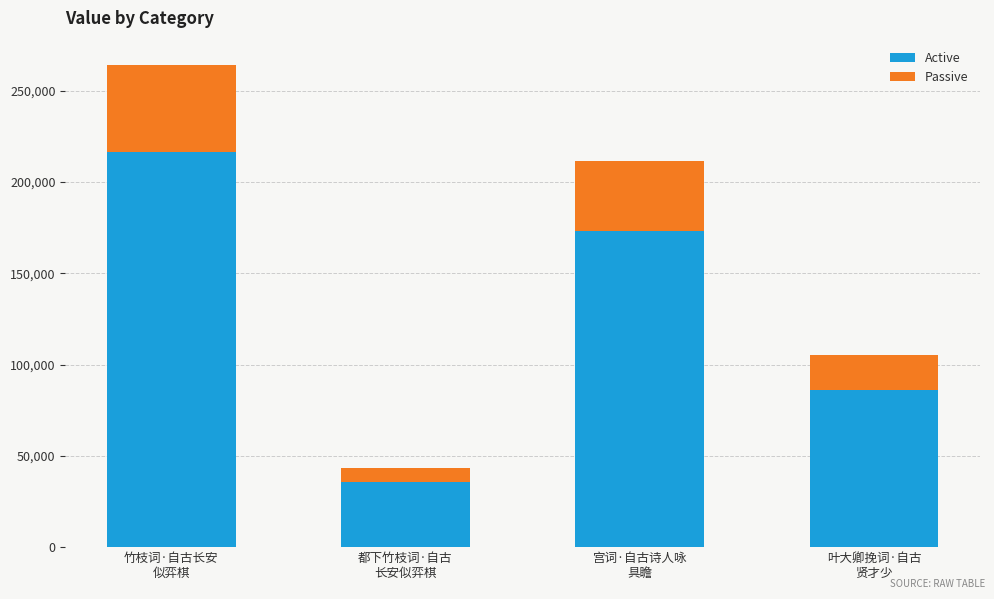

What is the highest value of the Active series?

216701.4